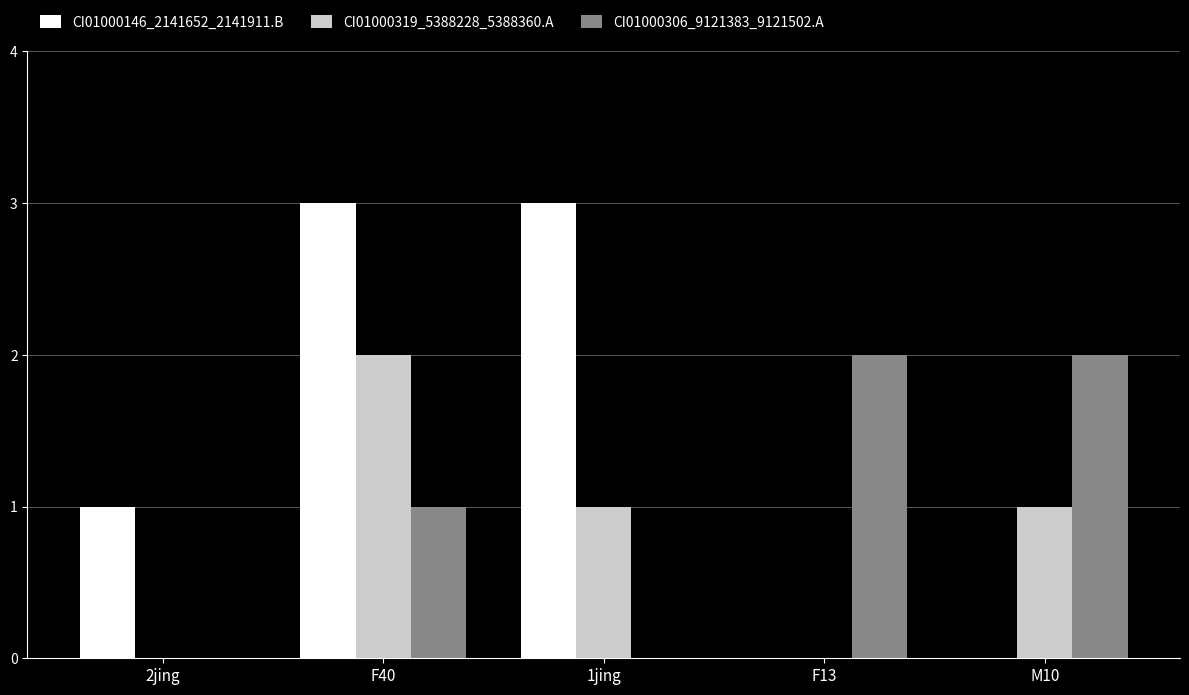

What is the maximum value shown in the chart?

3